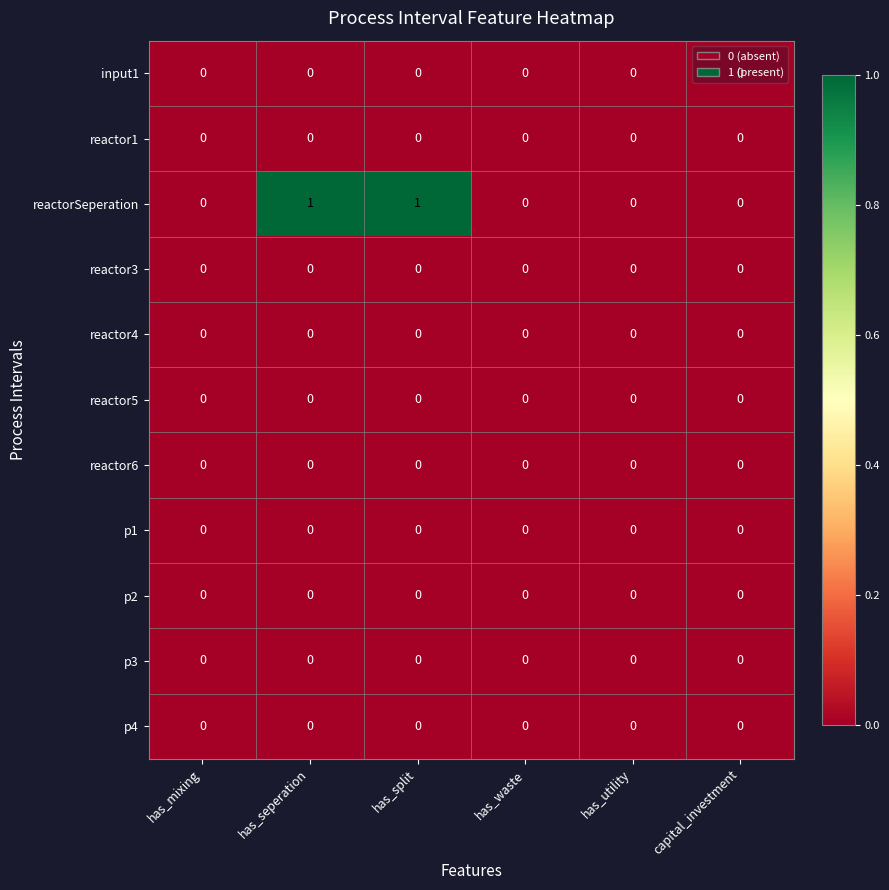

Which series has the largest range (max minus min)?

reactorSeperation